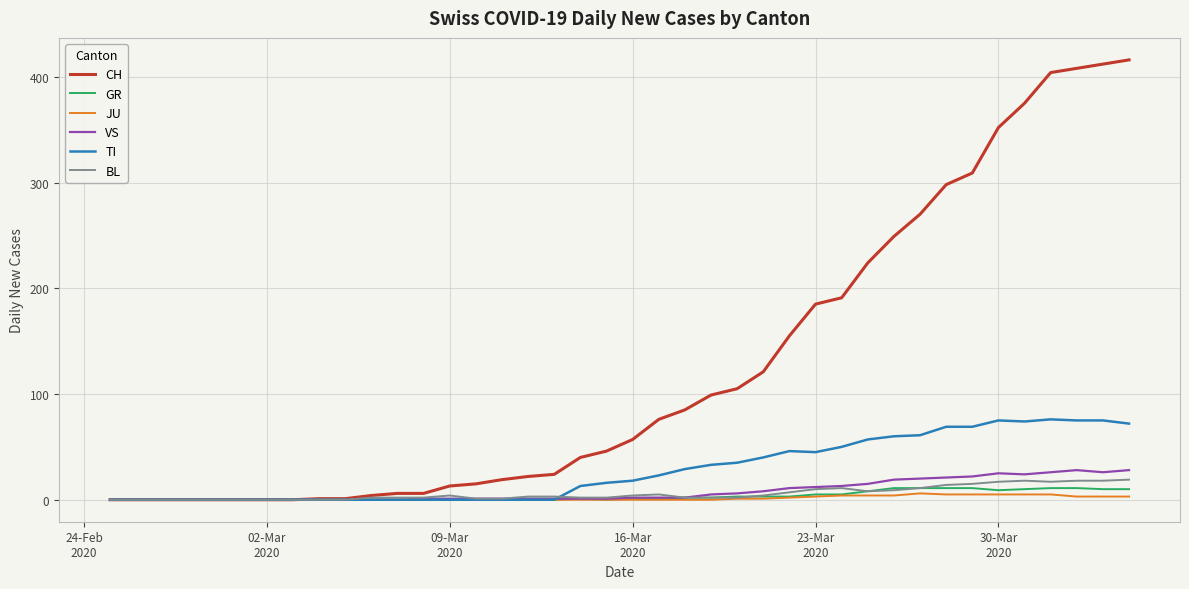

What is the highest value of the TI series?

76